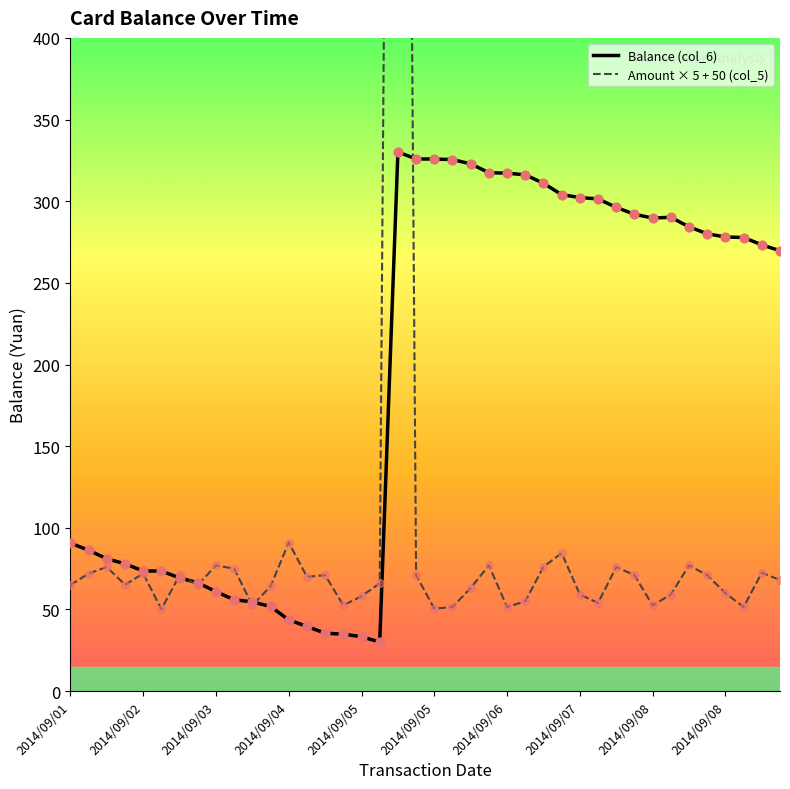

At how many categories does at least one series exceed 1021?

1